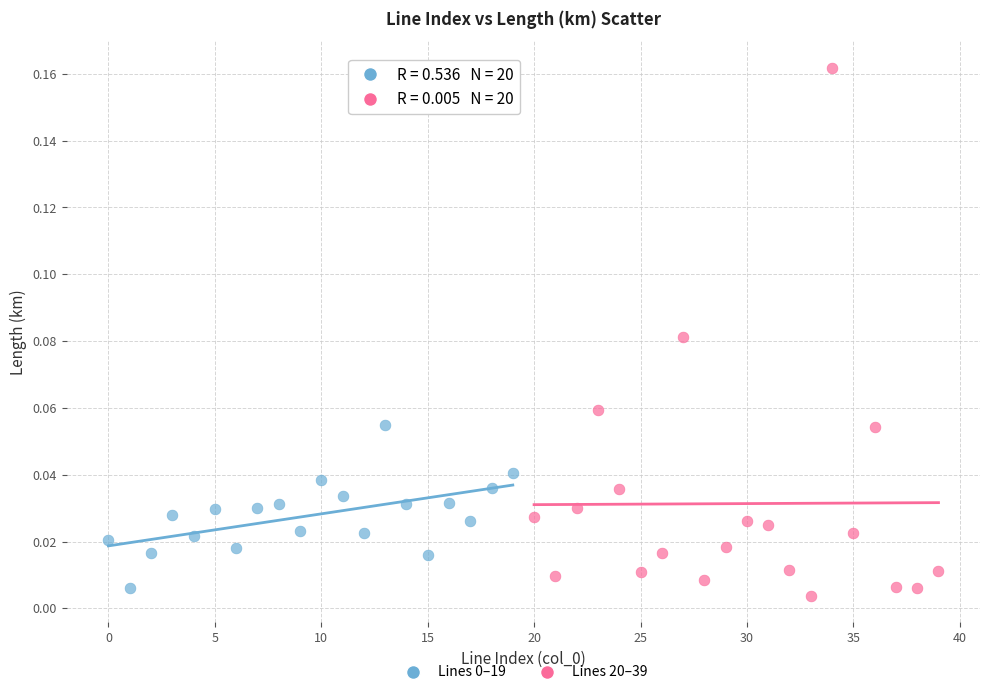

Which series contains the lowest Y value?

Lines 20–39